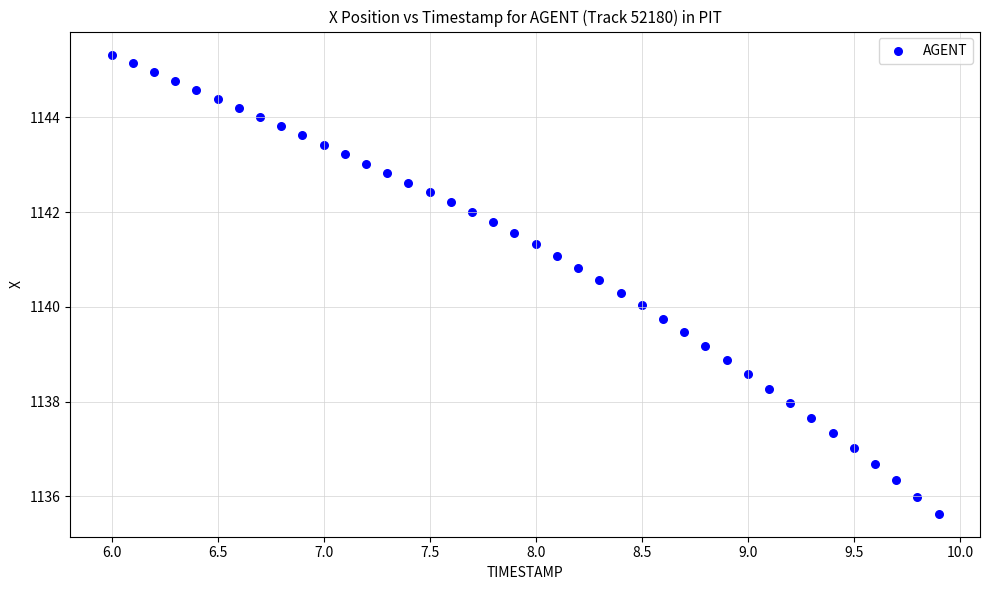

What is the range of Y values (max minus min)?

9.7